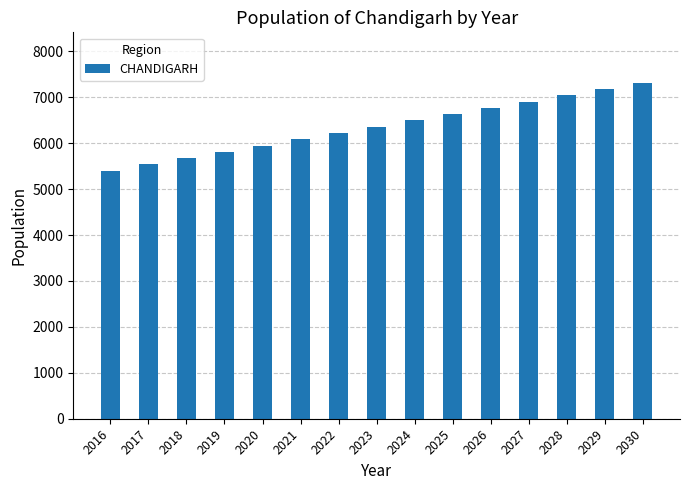

What is the approximate value at 2016?

5401.6